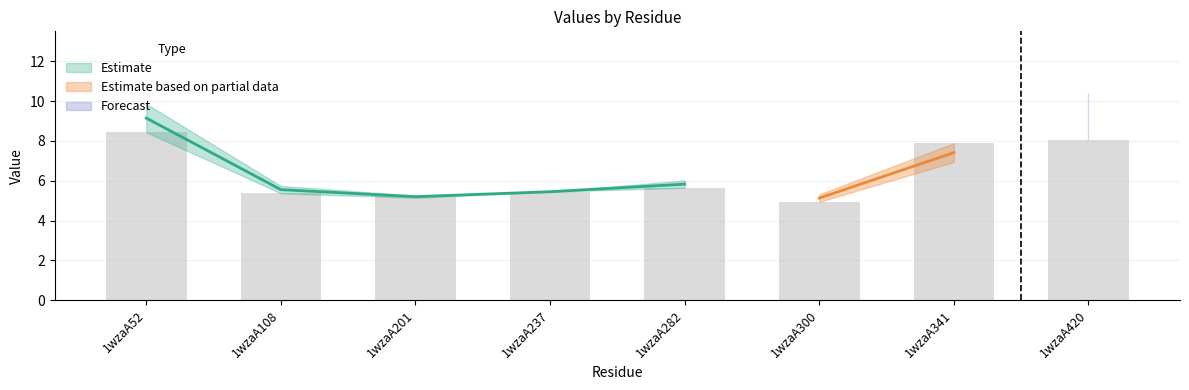

What is the value of the 6th bar from the left?

4.9